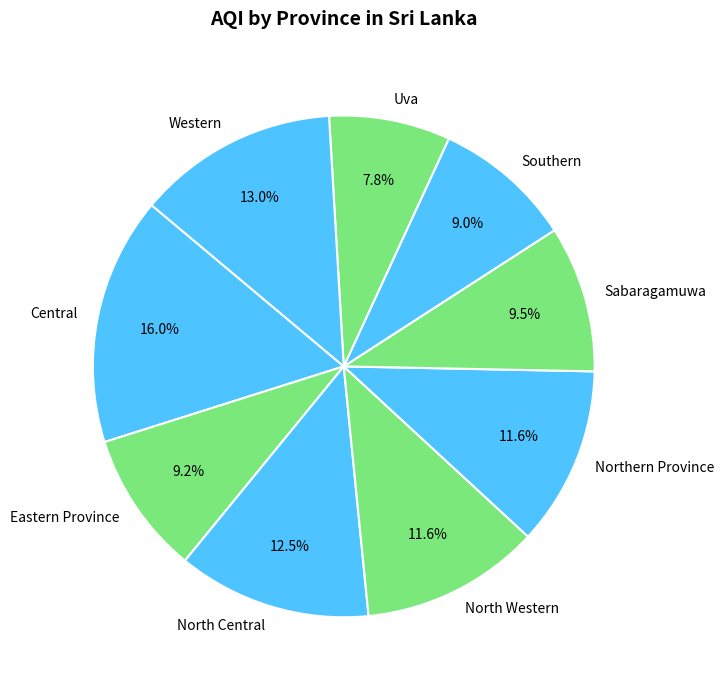

To the nearest percent, what is the difference between the largest and smallest slice percentages?

8%